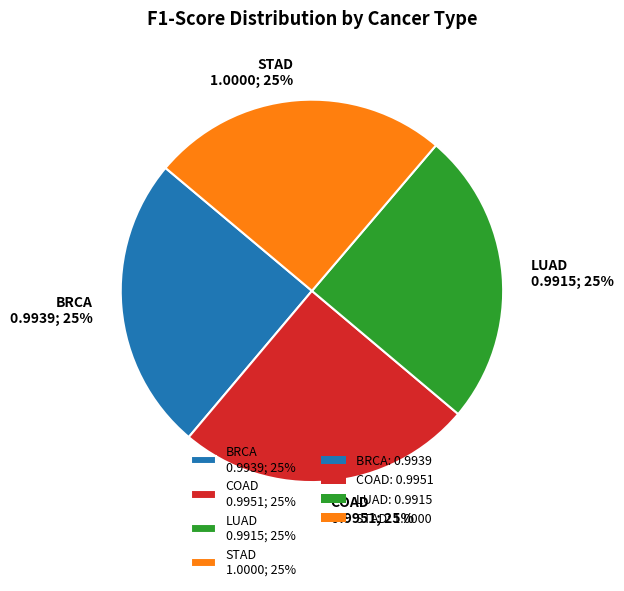

To the nearest percent, what is the combined percentage of STAD and LUAD?

50%